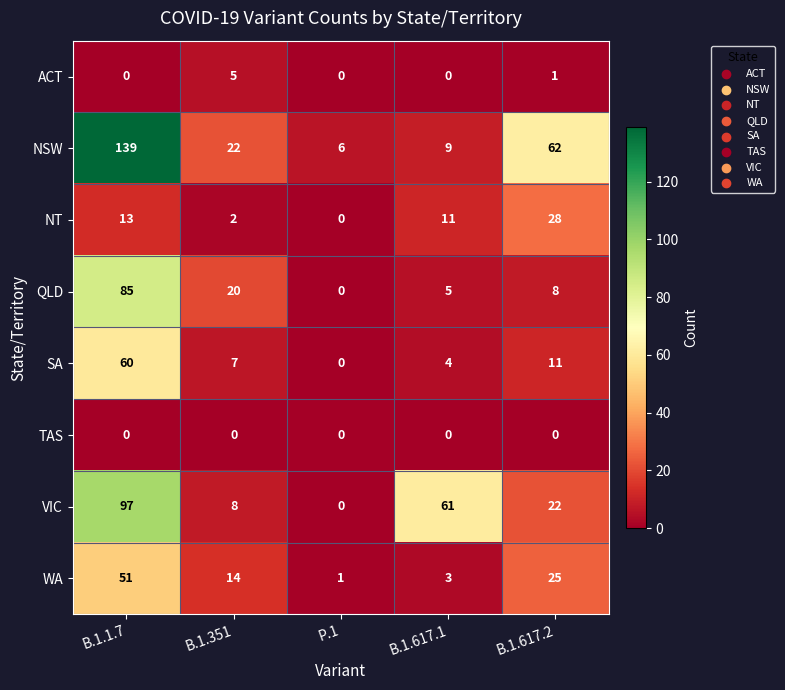

List the labels in order of NSW value, smallest first.

P.1, B.1.617.1, B.1.351, B.1.617.2, B.1.1.7